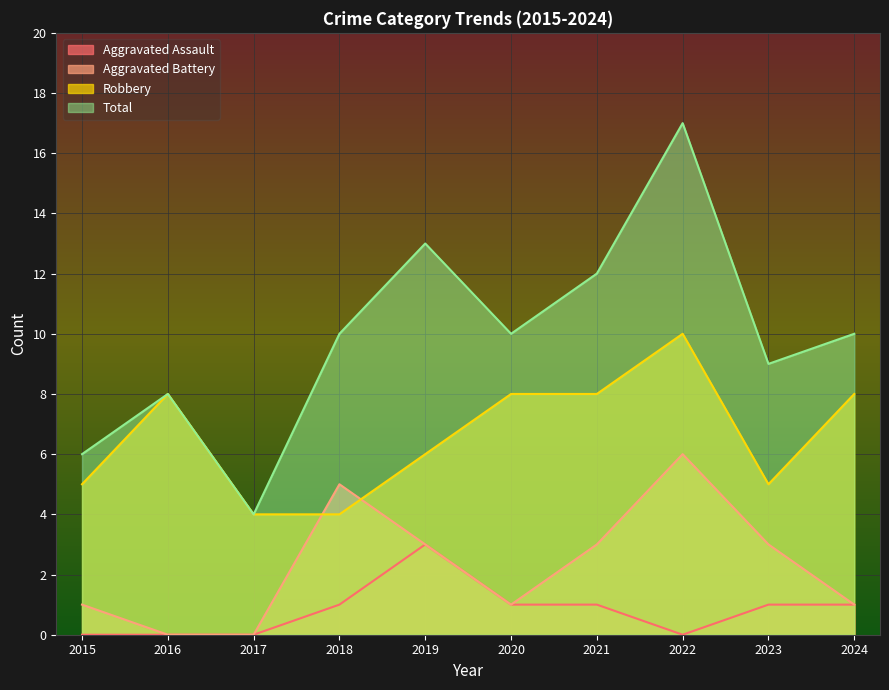

The Total series shows 10 at 2020. True or false?

True